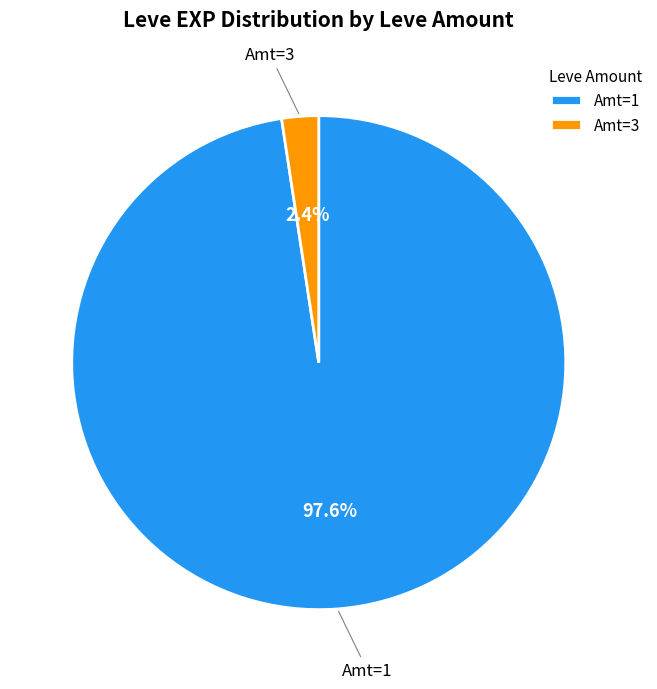

How many slices are in this pie chart?

2